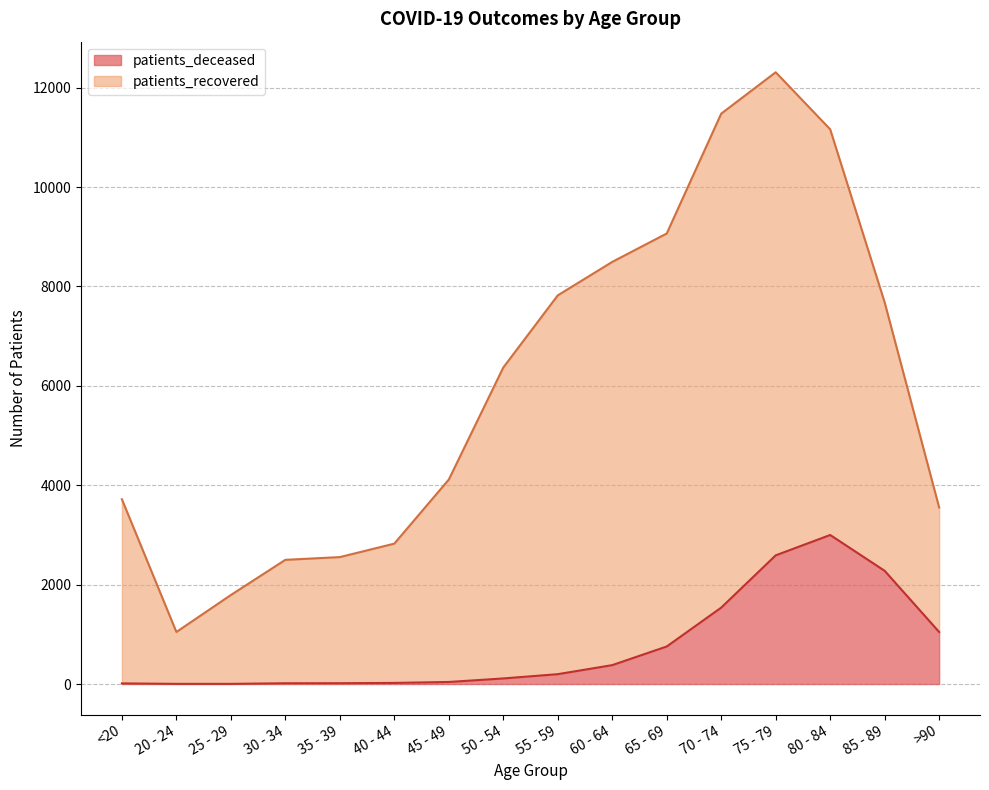

What is the average value?

750